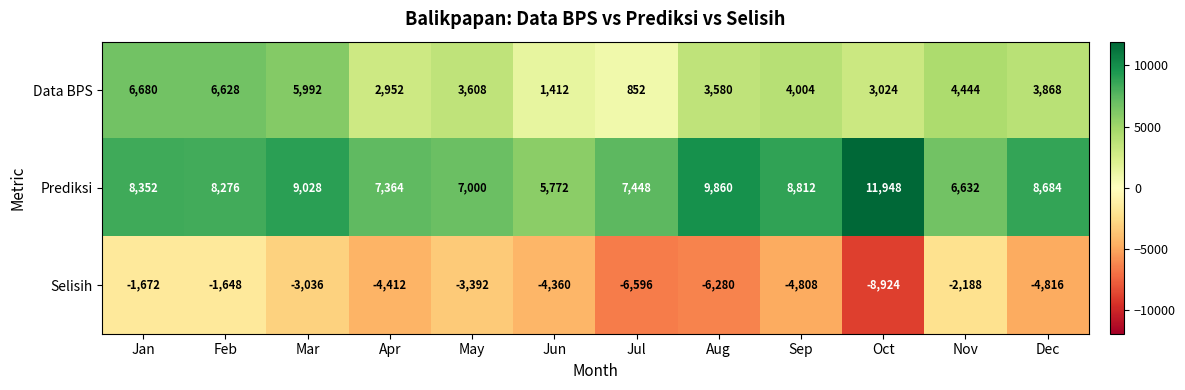

What is the smallest value displayed?

-8924